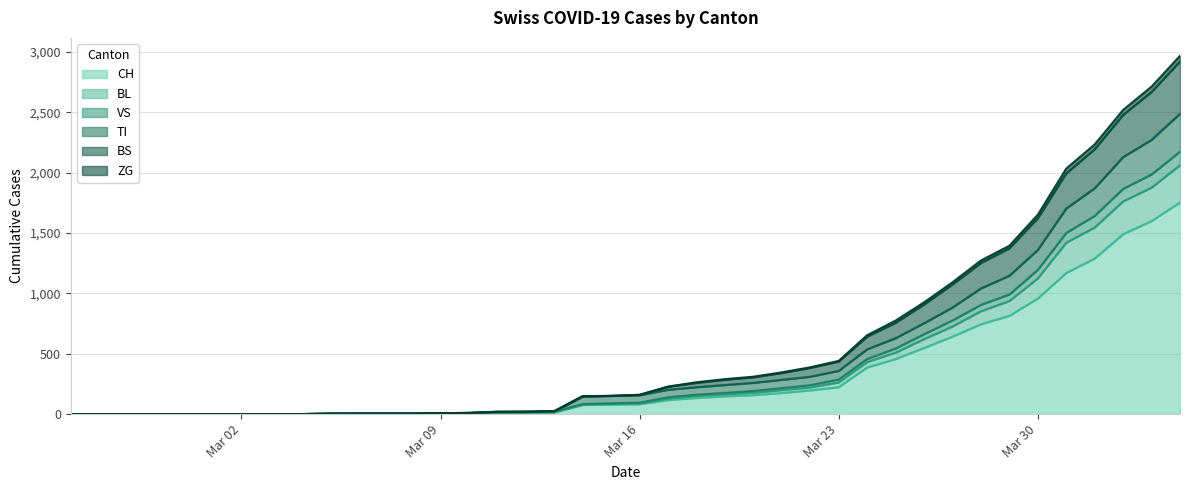

True or false: CH has more than 2 points higher than both neighbors.

False